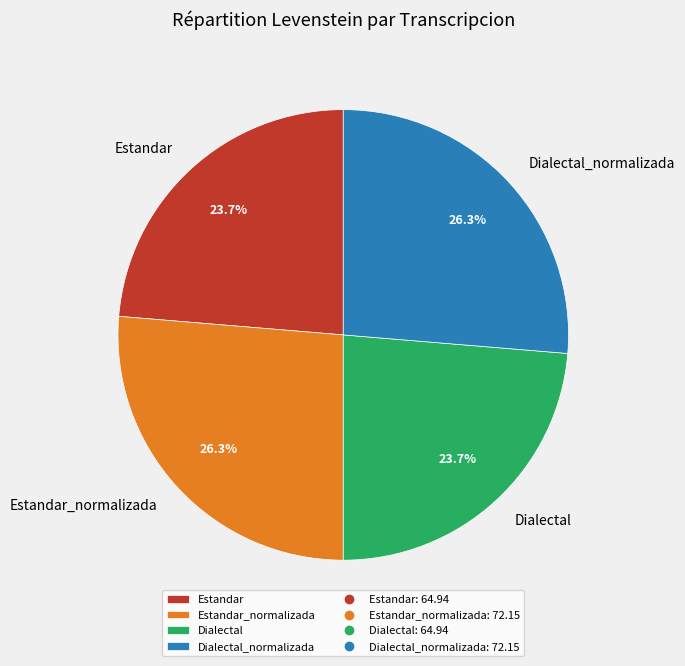

Is it true that Dialectal_normalizada is 33% of the pie?

False